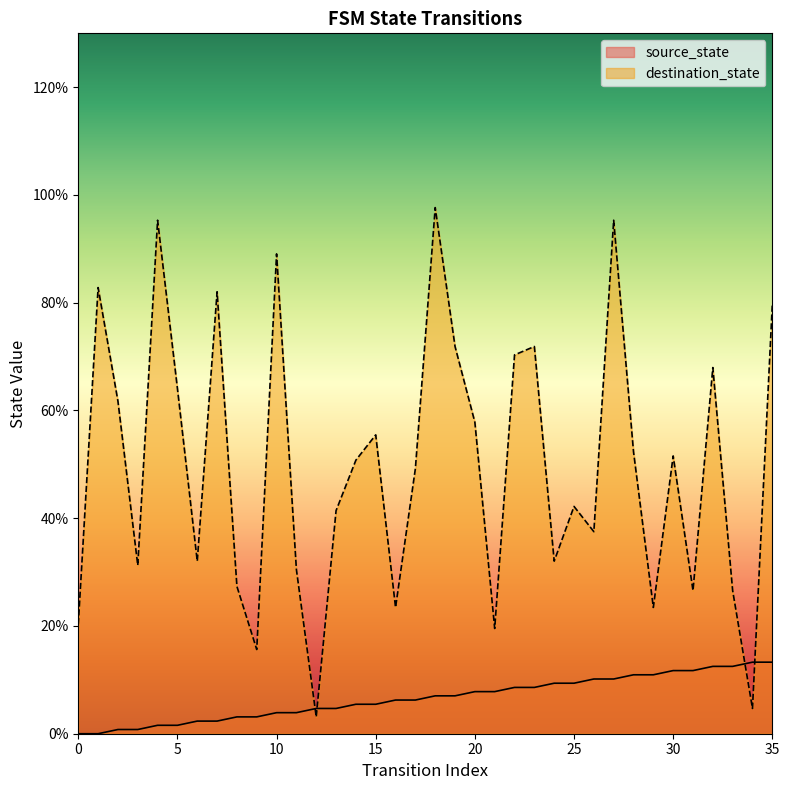

How many lines are shown in the chart?

2